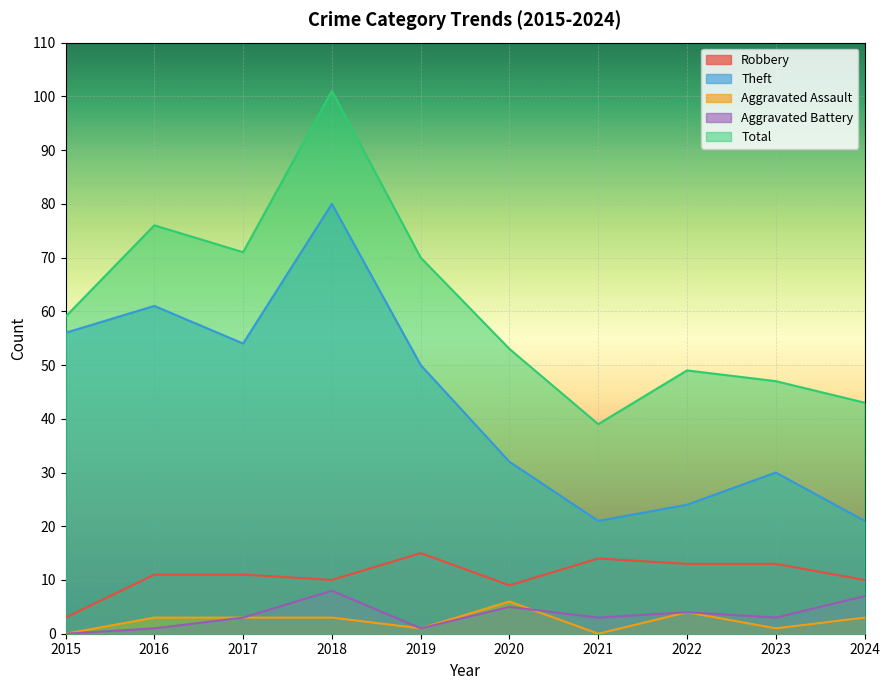

Reading left to right, list all the values displayed in this chart.

Robbery: 2015=3	2016=11	2017=11	2018=10	2019=15	2020=9	2021=14	2022=13	2023=13	2024=10
Theft: 2015=56	2016=61	2017=54	2018=80	2019=50	2020=32	2021=21	2022=24	2023=30	2024=21
Aggravated Assault: 2015=0	2016=3	2017=3	2018=3	2019=1	2020=6	2021=0	2022=4	2023=1	2024=3
Aggravated Battery: 2015=0	2016=1	2017=3	2018=8	2019=1	2020=5	2021=3	2022=4	2023=3	2024=7
Total: 2015=59	2016=76	2017=71	2018=101	2019=70	2020=53	2021=39	2022=49	2023=47	2024=43